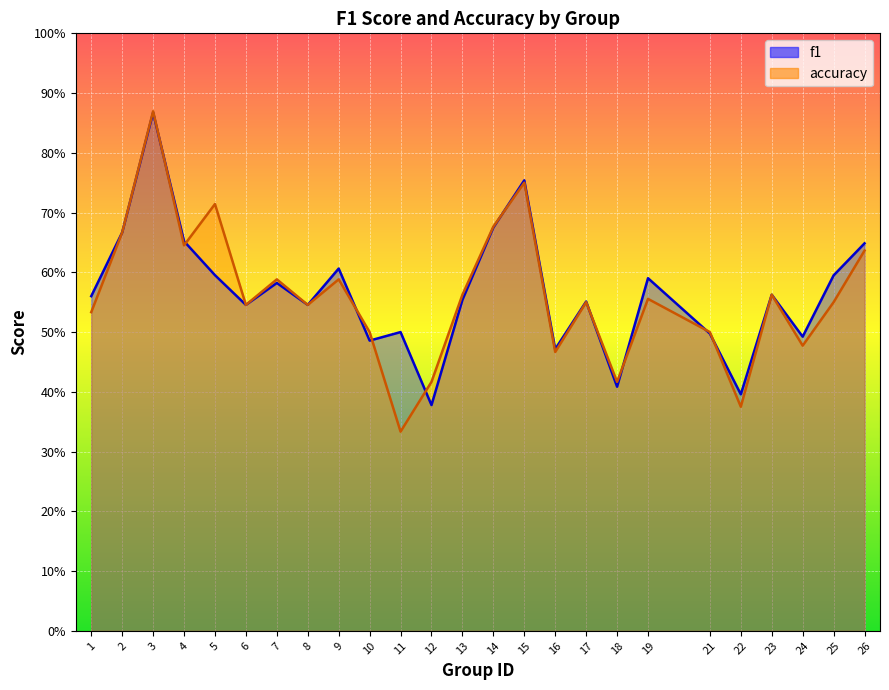

Which series has the largest total across all categories?

f1